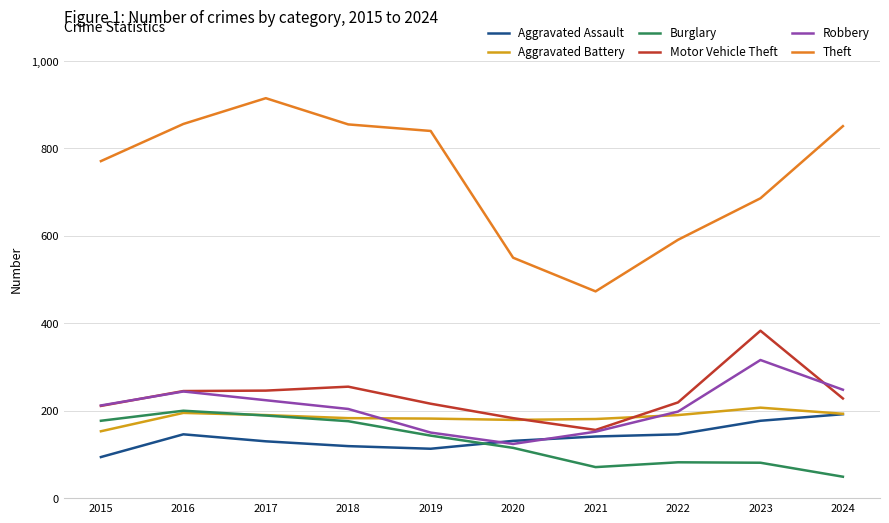

True or false: Robbery and Theft cross at least once.

False